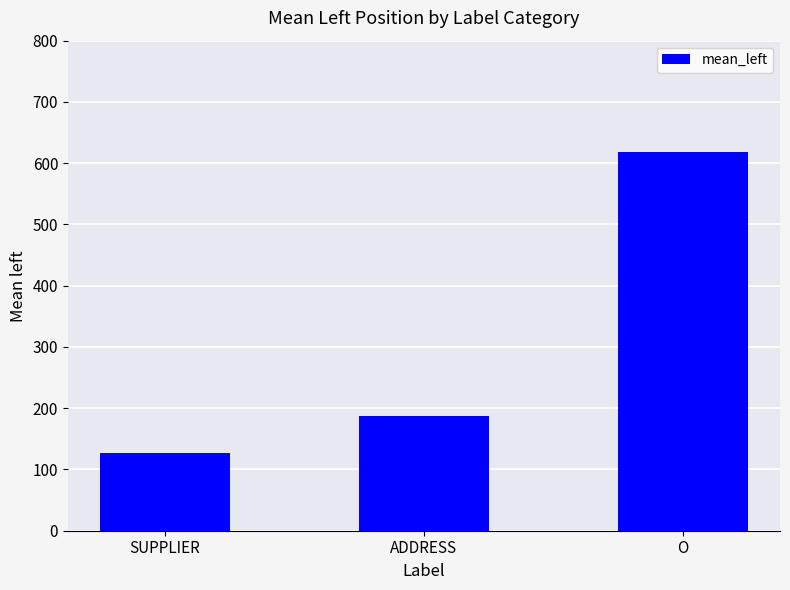

What is the label of the 3rd bar from the right?

SUPPLIER